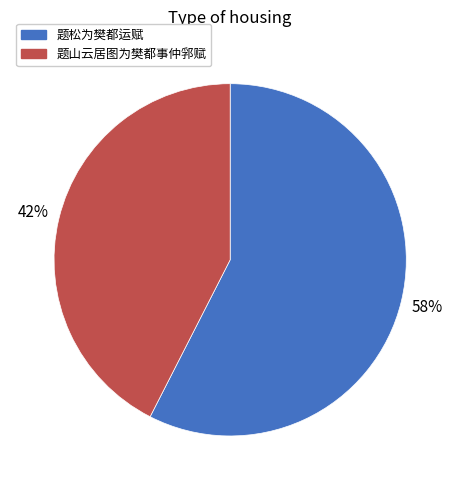

True or false: 题山云居图为樊都事仲郛赋 accounts for 36% of the total.

False